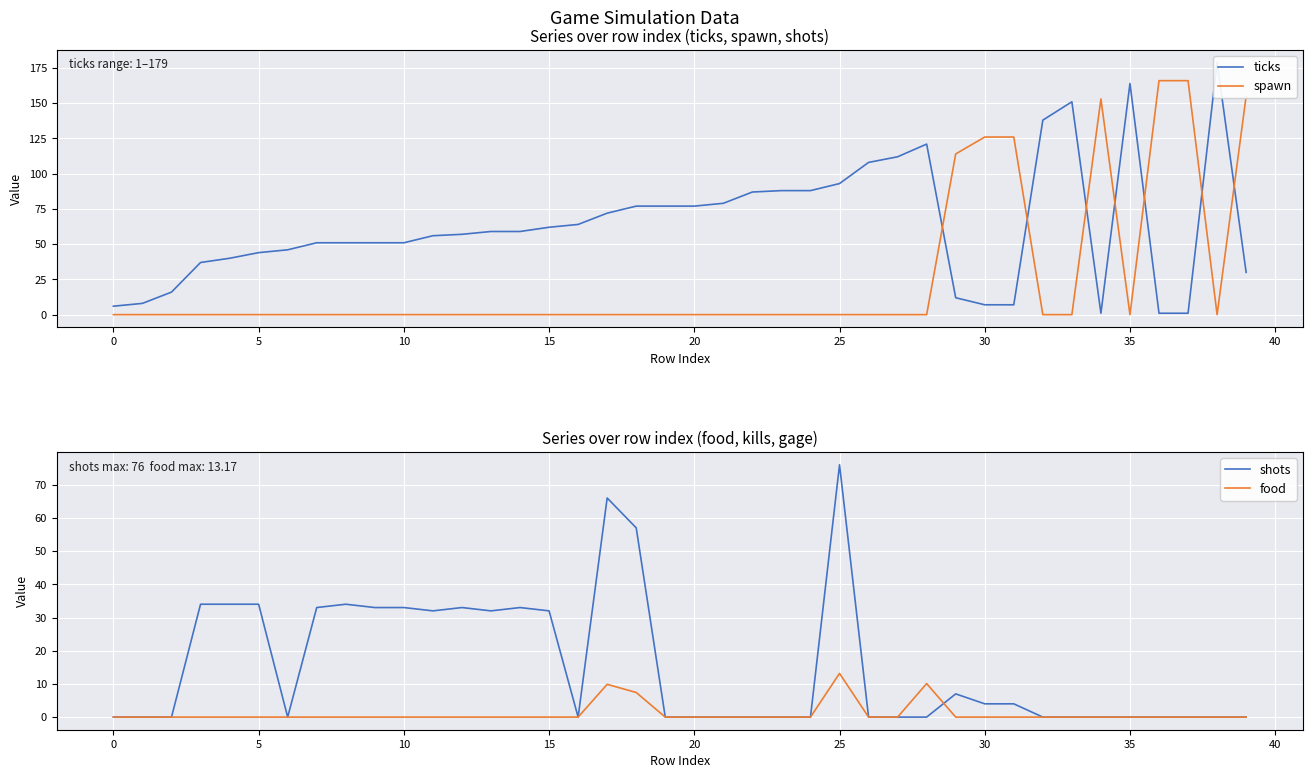

At how many categories does at least one series exceed 56?

28